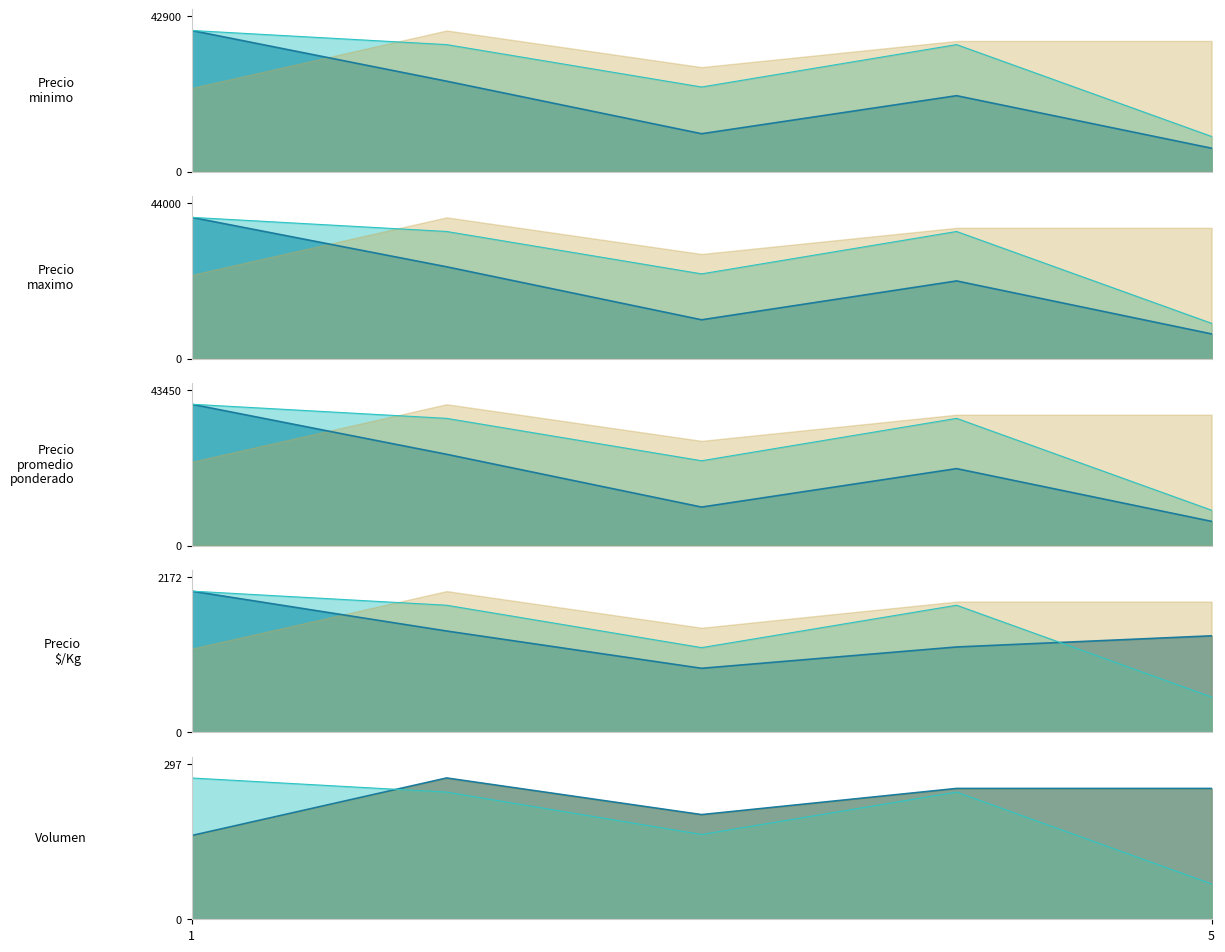

Is the value of Precio minimo at 2021-01-12 greater than the value of Precio promedio ponderado at 2021-01-12?

No